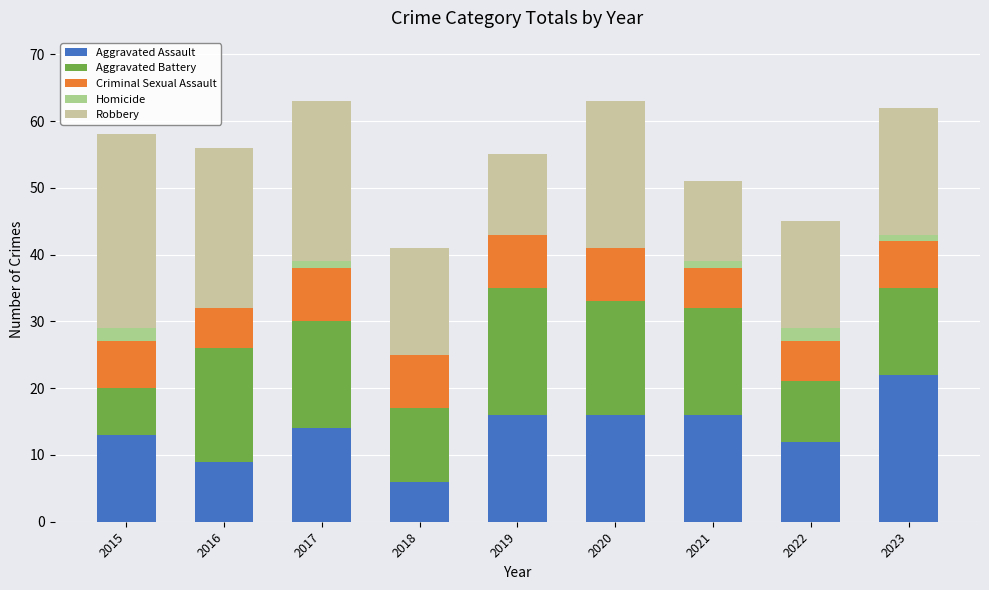

How many categories are shown in the chart?

9